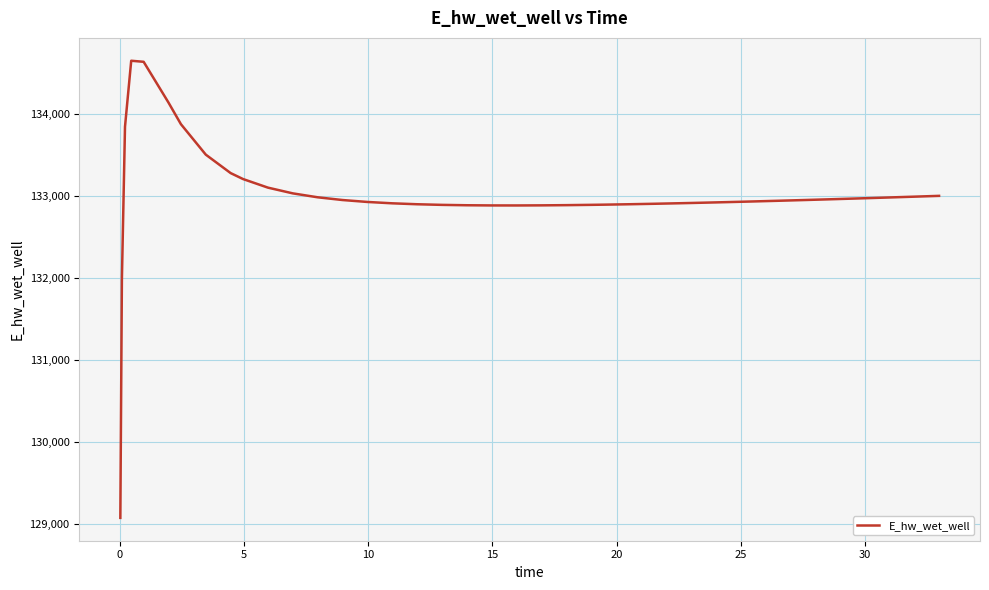

What is the minimum value shown in the chart?

129077.0